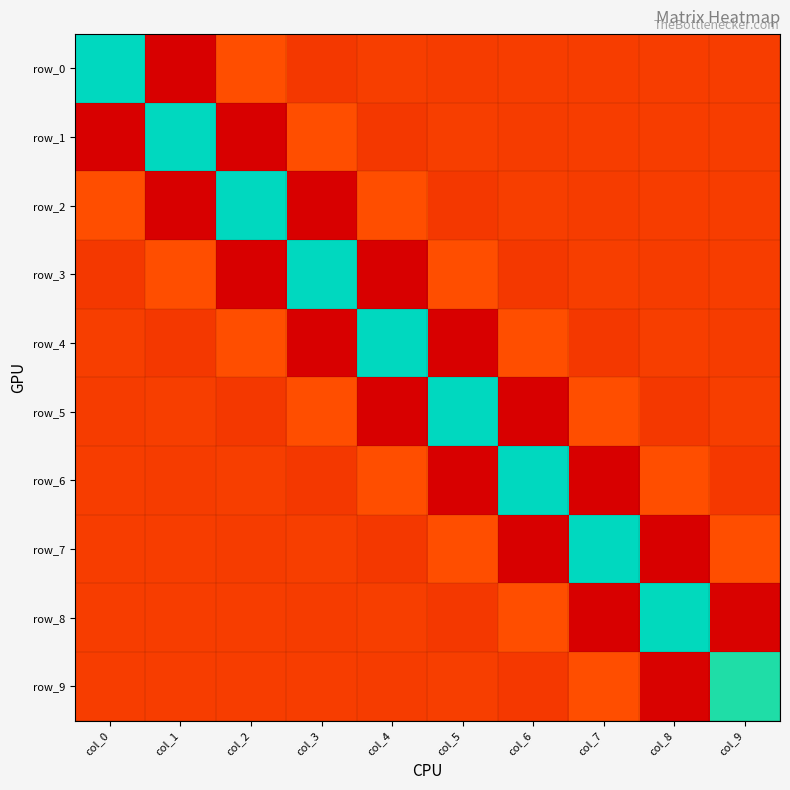

What is the difference between the highest and lowest values at col_3?

3.4